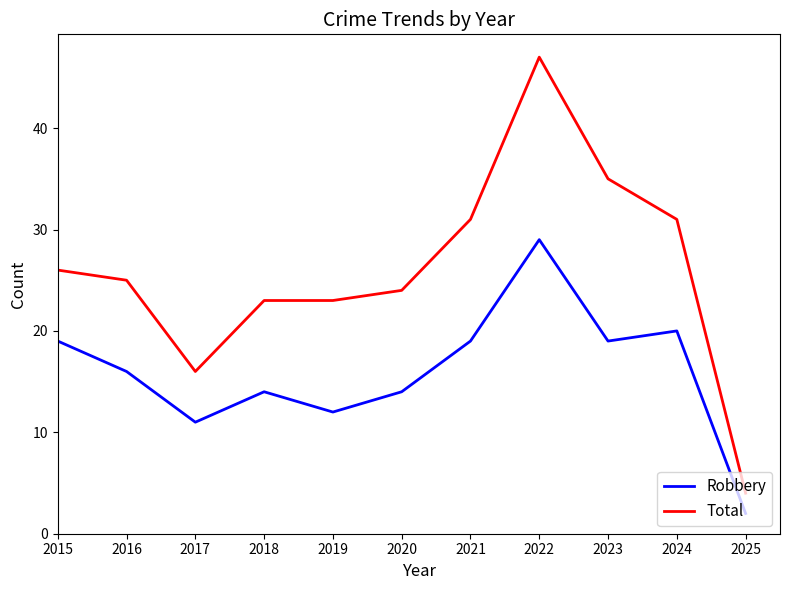

What is the difference between the maximum and minimum values in the Robbery series?

27